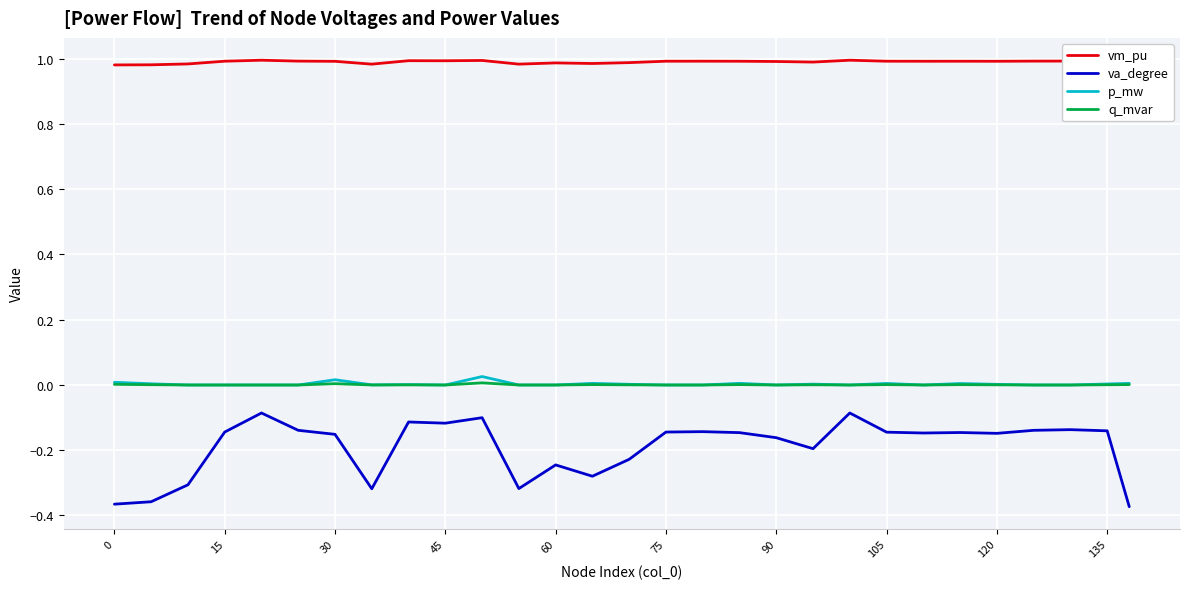

True or false: va_degree and p_mw cross at least once.

False